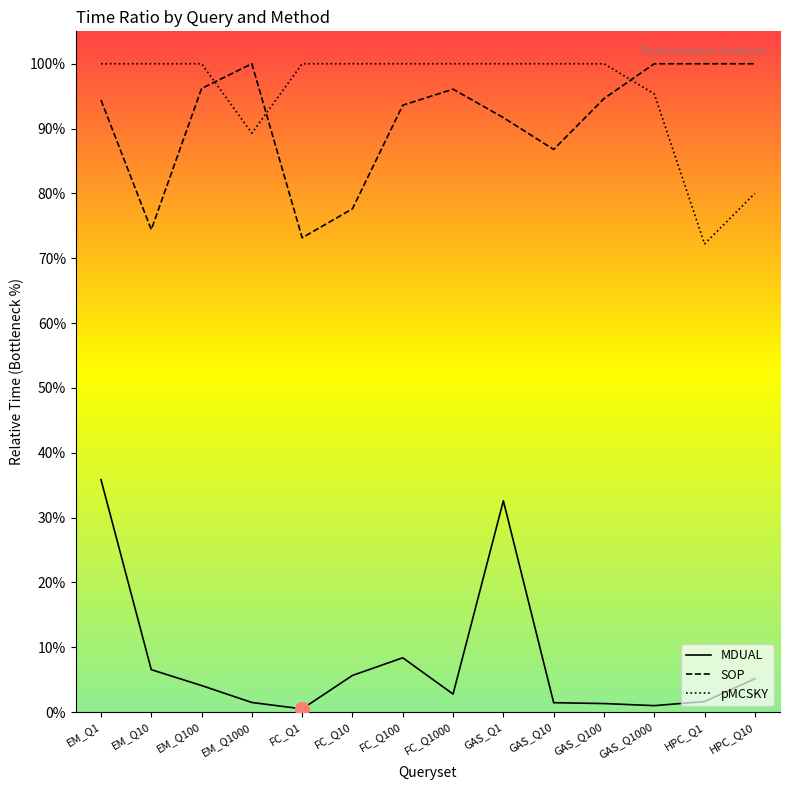

Is the value of MDUAL at FC_Q1 greater than the value of SOP at FC_Q100?

No